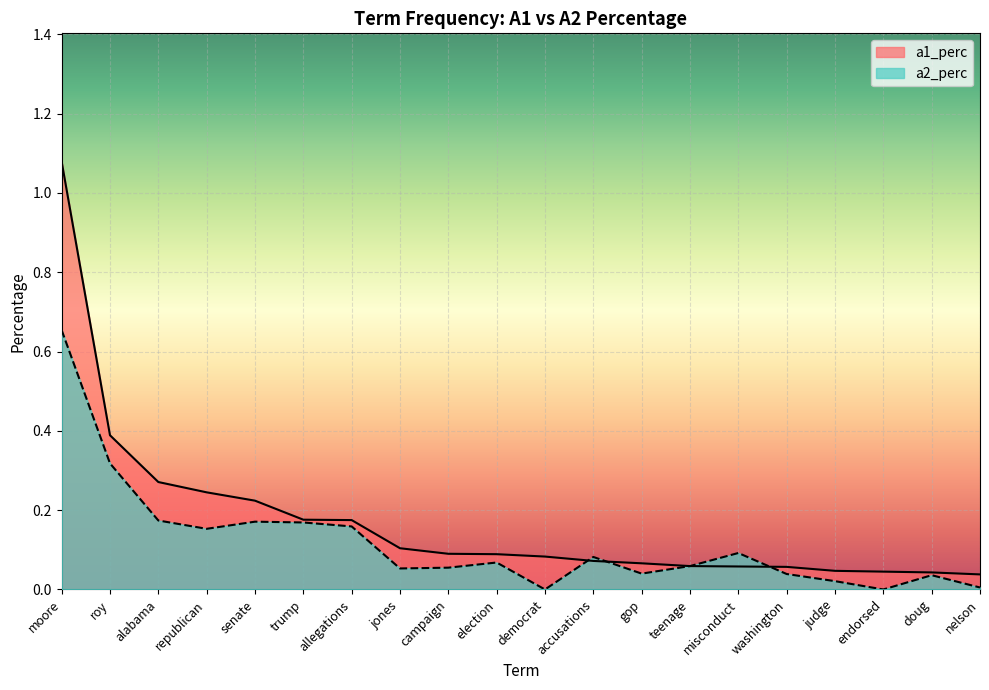

Reading right to left, transcribe all the data shown in this chart.

a1_perc: nelson=0.0	doug=0.0	endorsed=0.0	judge=0.0	washington=0.1	misconduct=0.1	teenage=0.1	gop=0.1	accusations=0.1	democrat=0.1	election=0.1	campaign=0.1	jones=0.1	allegations=0.2	trump=0.2	senate=0.2	republican=0.2	alabama=0.3	roy=0.4	moore=1.1
a2_perc: nelson=0.0	doug=0.0	endorsed=0.0	judge=0.0	washington=0.0	misconduct=0.1	teenage=0.1	gop=0.0	accusations=0.1	democrat=0.0	election=0.1	campaign=0.1	jones=0.1	allegations=0.2	trump=0.2	senate=0.2	republican=0.2	alabama=0.2	roy=0.3	moore=0.7